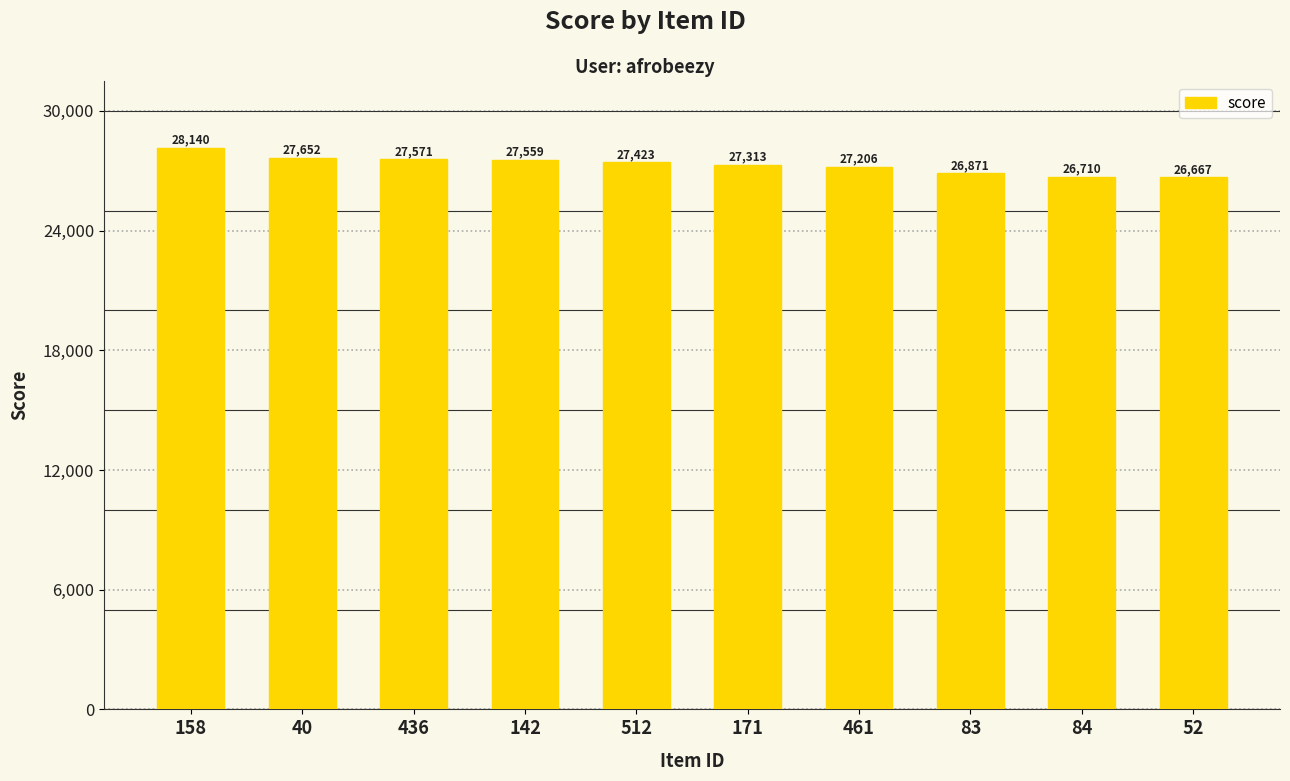

What is the average value?

27311.1